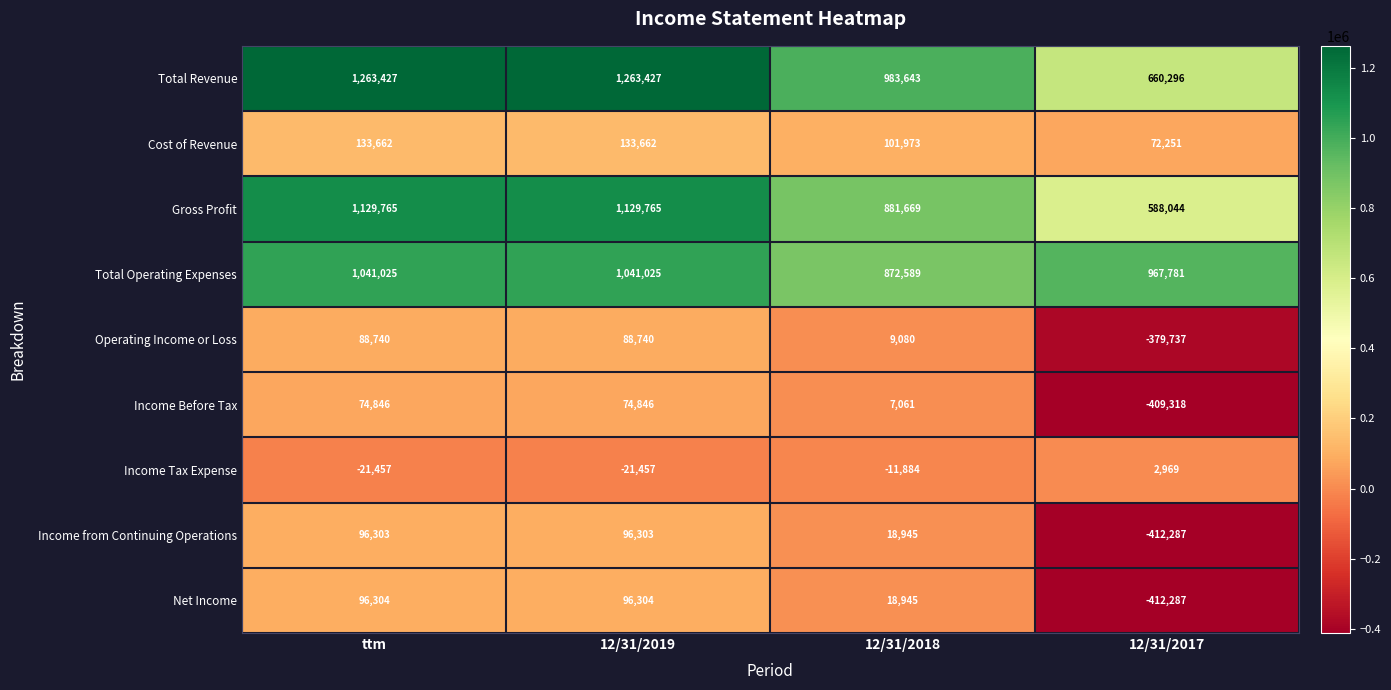

Which series has the largest total across all categories?

Total Revenue